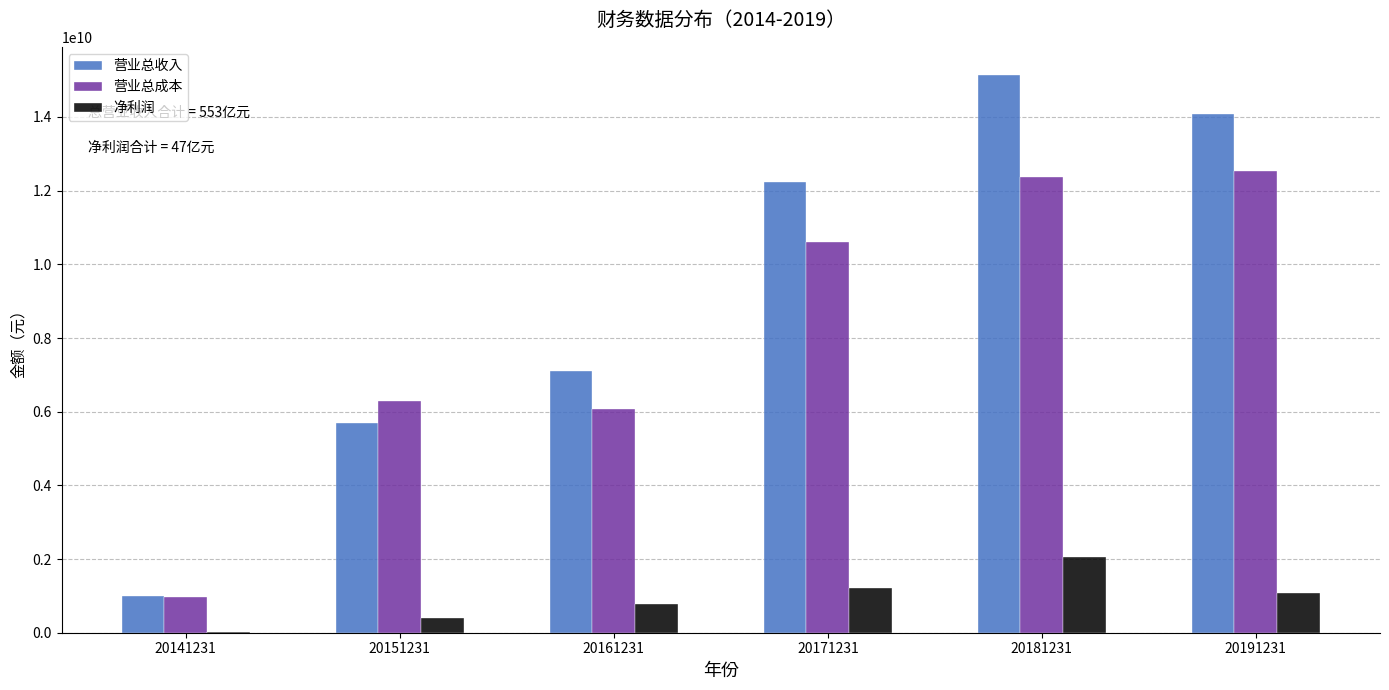

Which series changed the most between 20141231 and 20151231?

营业总成本